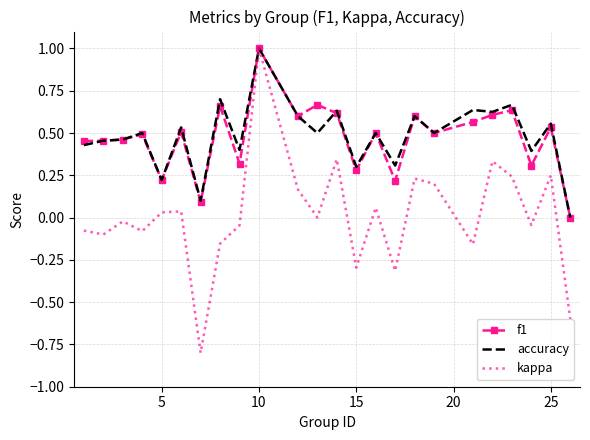

What is the lowest value of the kappa series?

-0.8